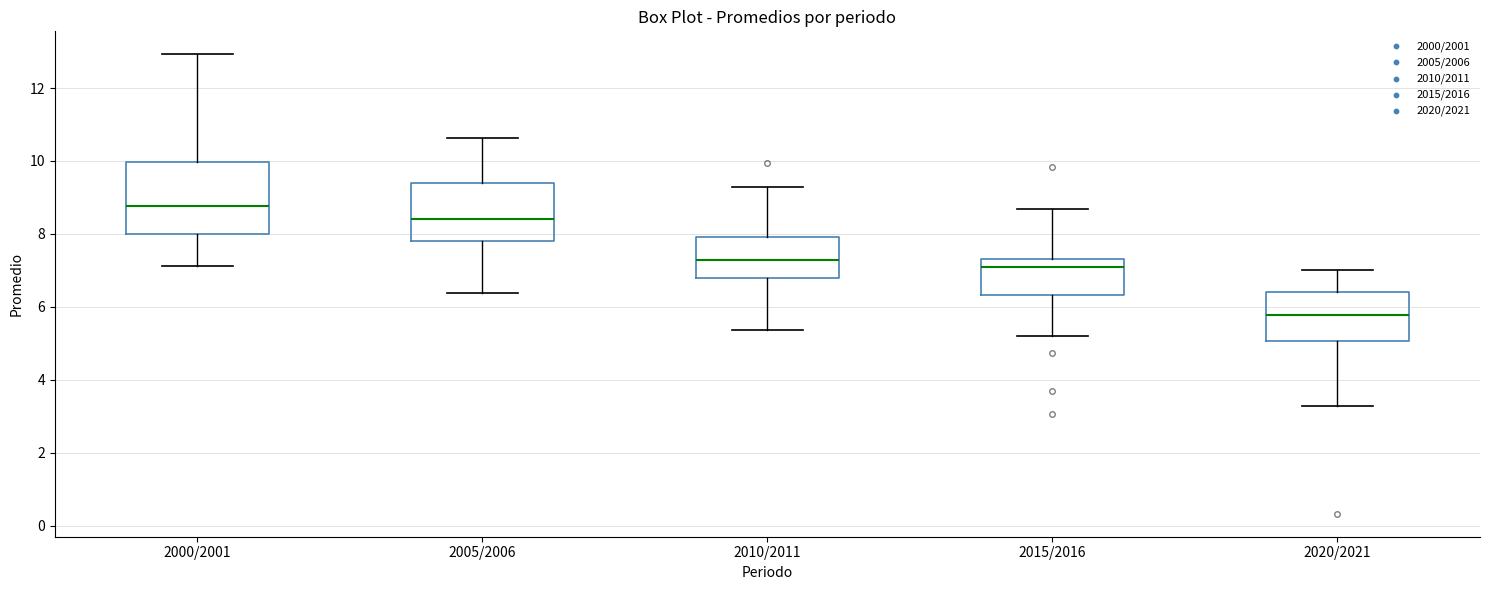

Reading left to right, read every box against the y-axis: the position of its median line, the range the box covers, and the ends of its whiskers. The values are not printed on the chart, so give them approximately, as read against the axis.

2000/2001: median 8.8, box 8.0 to 10.0, whiskers 7.2 to 13.0
2005/2006: median 8.4, box 7.8 to 9.4, whiskers 6.4 to 10.6
2010/2011: median 7.2, box 6.8 to 8.0, whiskers 5.4 to 9.2
2015/2016: median 7.2, box 6.4 to 7.4, whiskers 5.2 to 8.6
2020/2021: median 5.8, box 5.0 to 6.4, whiskers 3.2 to 7.0